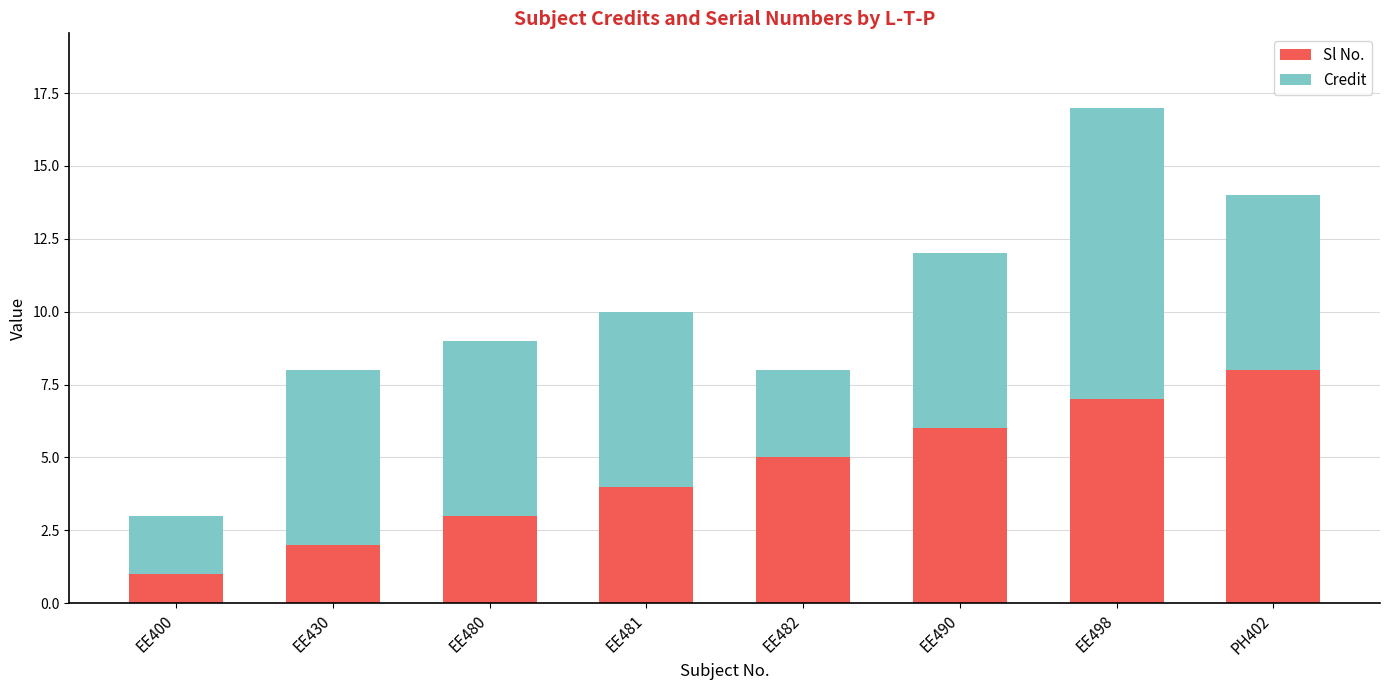

What is the total value across all series at EE480?

9